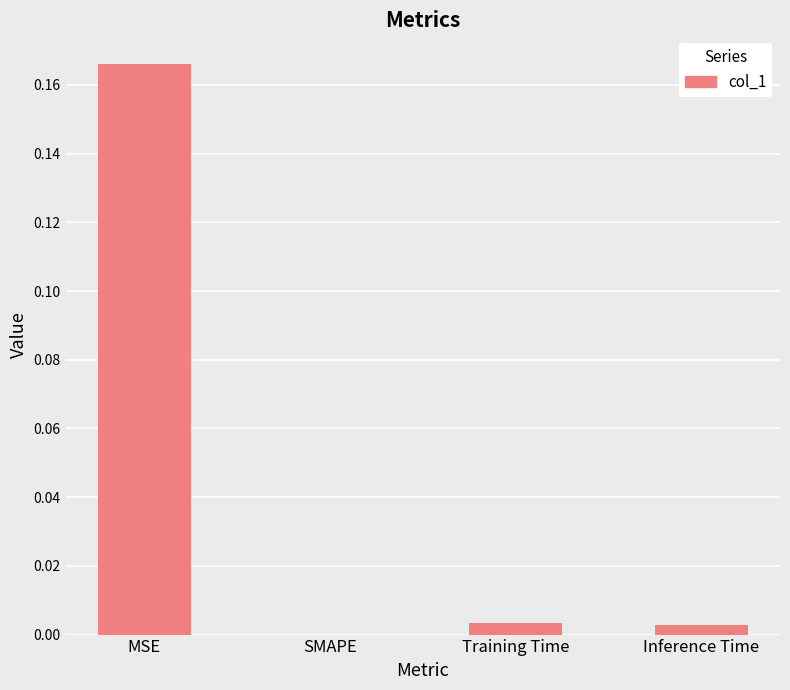

Between SMAPE and Inference Time, which is larger?

Inference Time